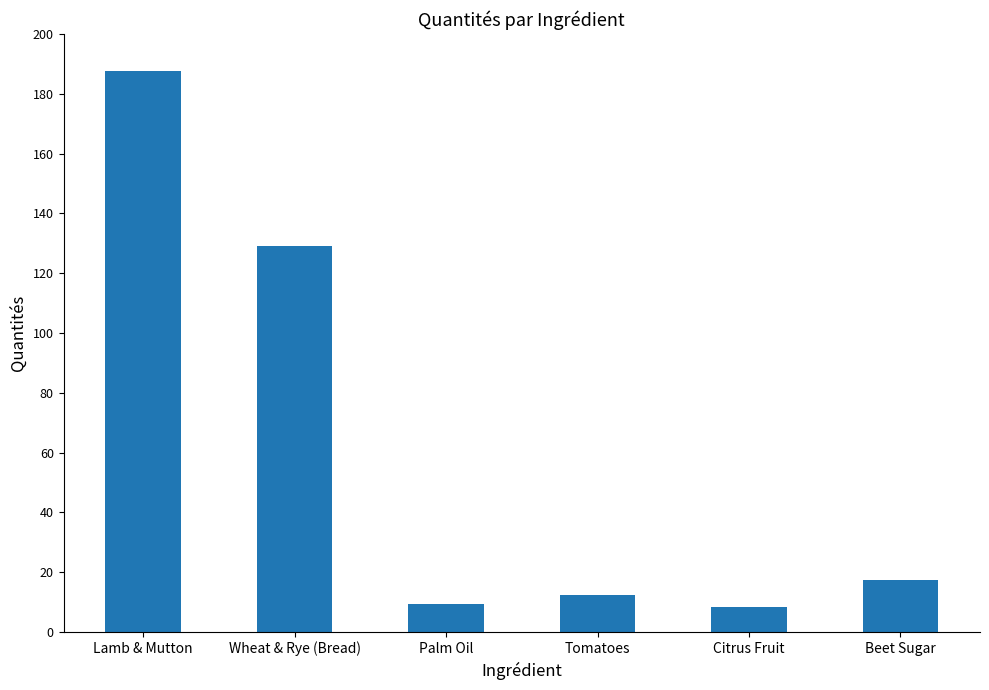

Which label corresponds to the largest value in the chart?

Lamb & Mutton